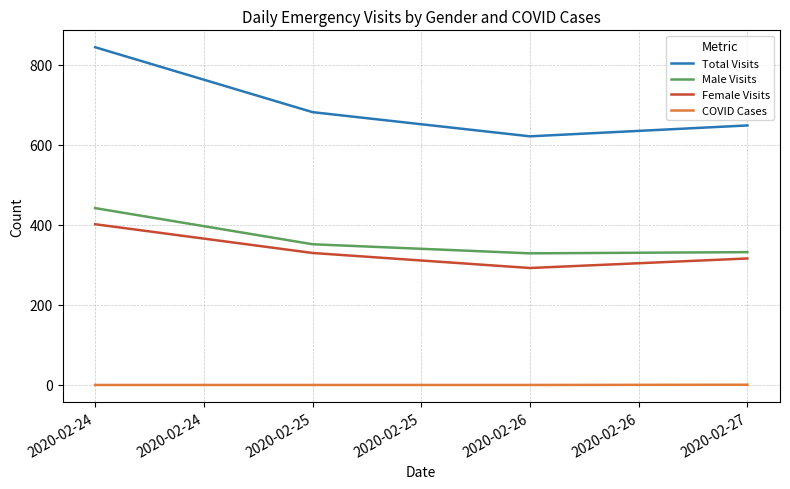

Rank the series by their maximum value, from highest to lowest.

Total Visits, Male Visits, Female Visits, COVID Cases